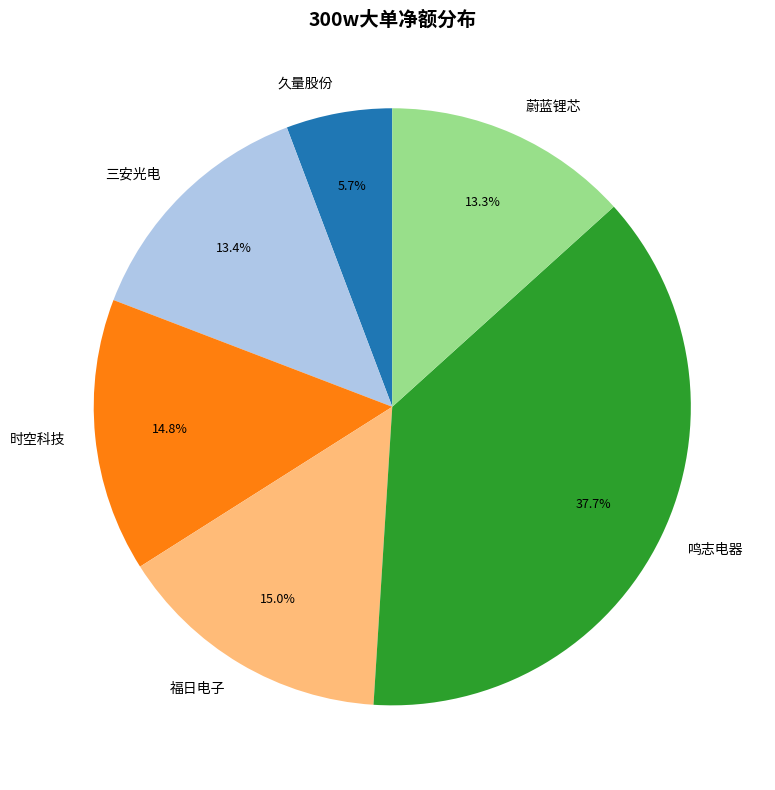

Combined, do 三安光电 and 福日电子 account for over 50%?

No